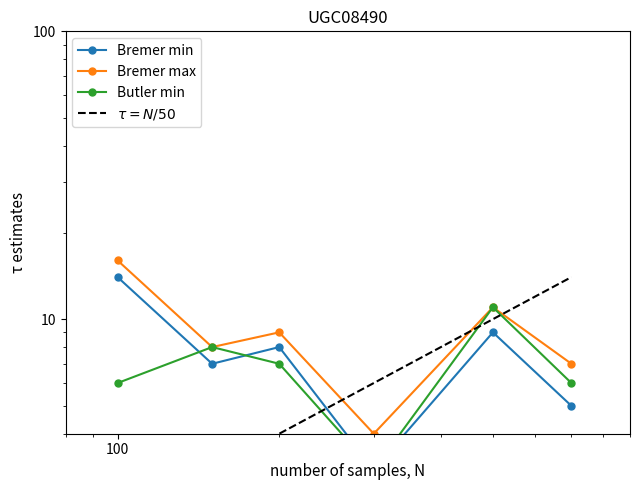

What is the sum of all Butler min values?

41